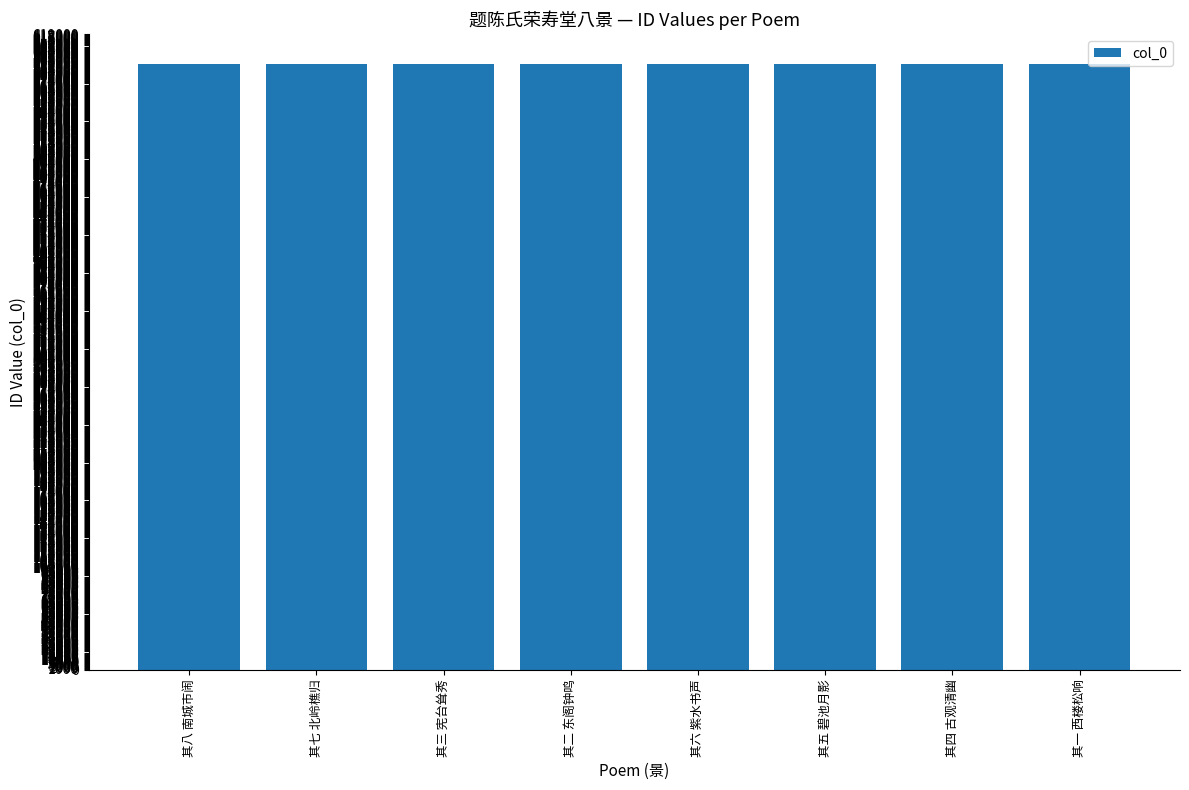

What is the maximum value shown in the chart?

589803